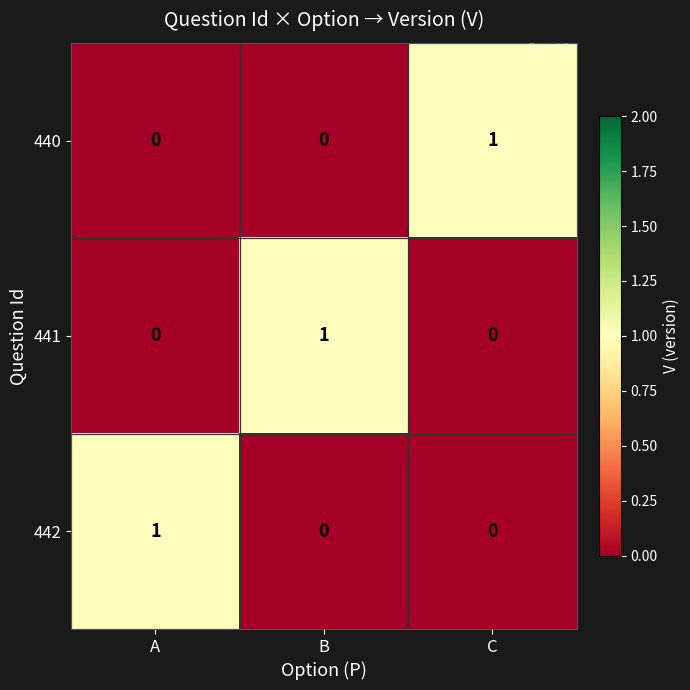

The value of 441 at B is 0. True or false?

False